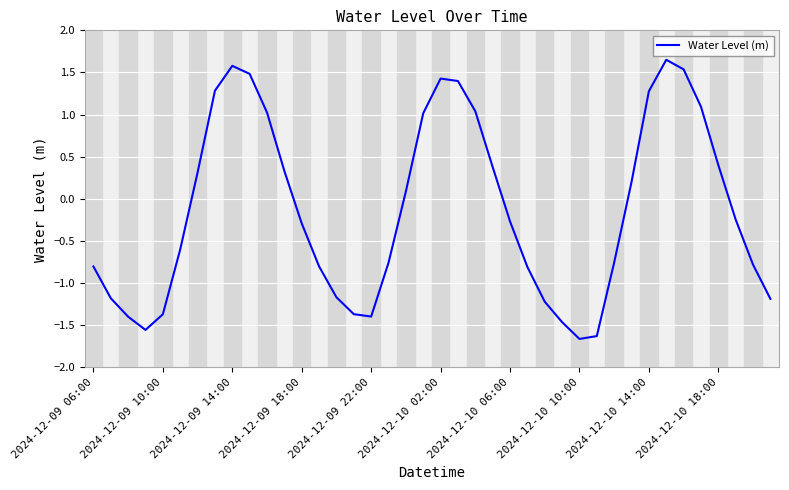

What is the smallest value displayed?

-1.7